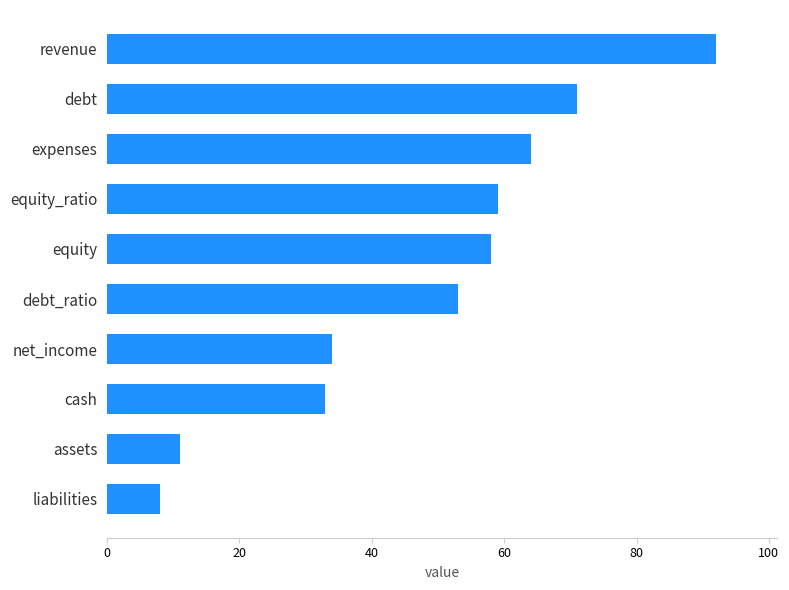

Read the value at net_income.

34